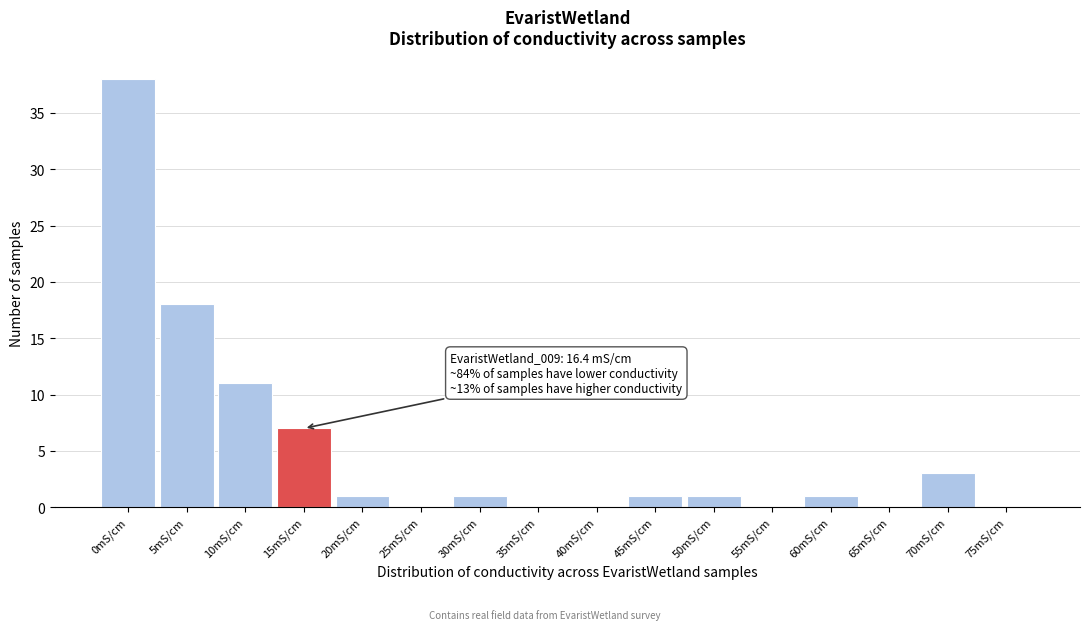

Reading left to right, list all the values displayed in this chart.

0mS/cm=38	5mS/cm=18	10mS/cm=11	15mS/cm=7	20mS/cm=1	25mS/cm=0	30mS/cm=1	35mS/cm=0	40mS/cm=0	45mS/cm=1	50mS/cm=1	55mS/cm=0	60mS/cm=1	65mS/cm=0	70mS/cm=3	75mS/cm=0